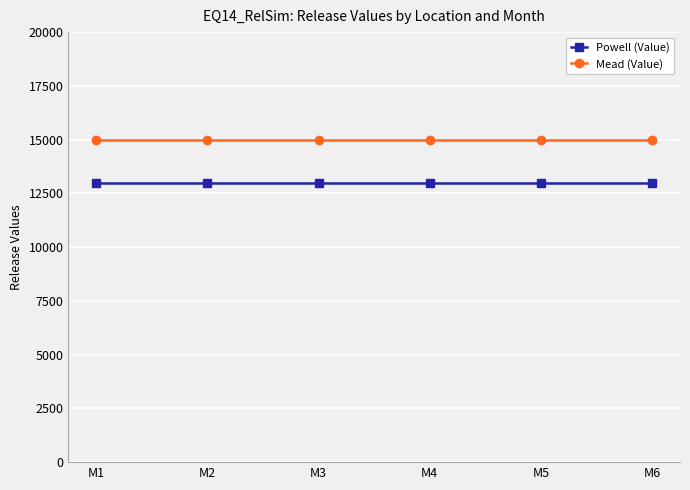

At how many categories does at least one series exceed 13947?

6